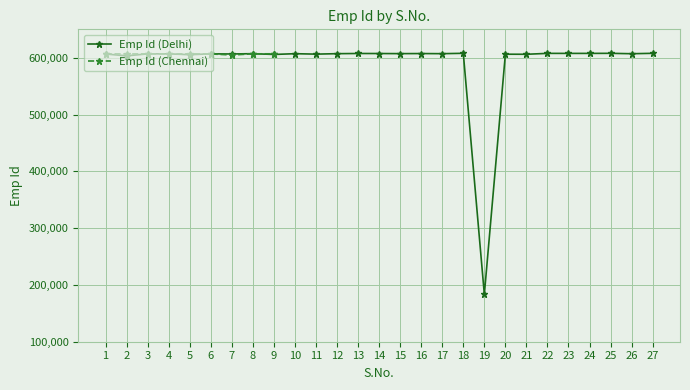

True or false: the data shows 363901 at 23.

False